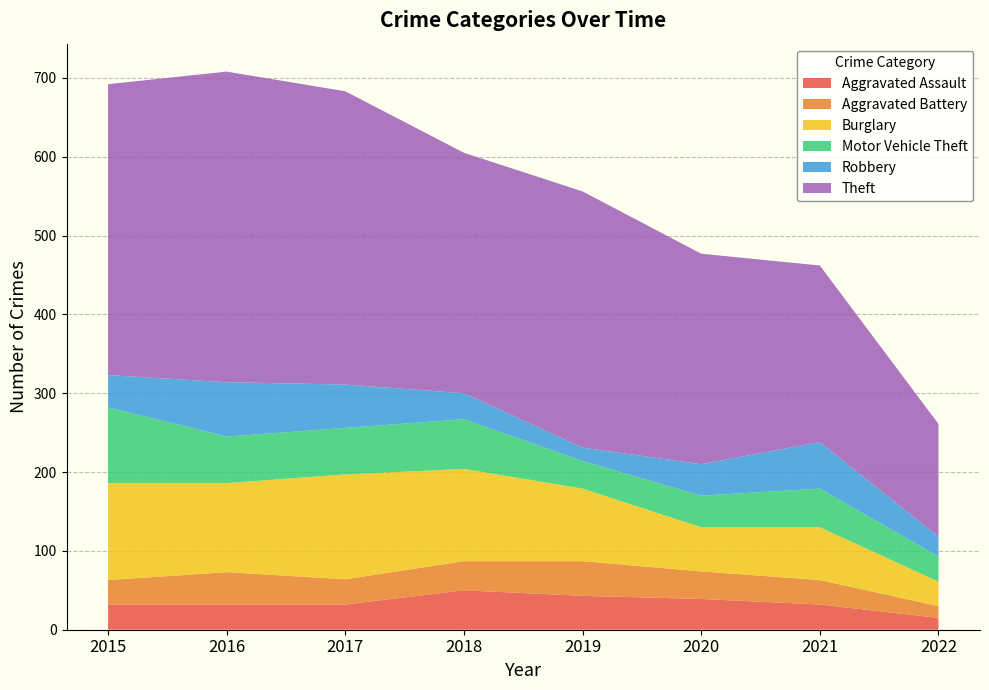

Reading left to right, what are all the values shown in this chart?

Aggravated Assault: 2015=32	2016=32	2017=32	2018=50	2019=43	2020=39	2021=32	2022=15
Aggravated Battery: 2015=31	2016=41	2017=32	2018=37	2019=44	2020=35	2021=31	2022=15
Burglary: 2015=123	2016=113	2017=133	2018=117	2019=92	2020=56	2021=67	2022=31
Motor Vehicle Theft: 2015=96	2016=59	2017=59	2018=63	2019=35	2020=40	2021=49	2022=32
Robbery: 2015=41	2016=69	2017=55	2018=33	2019=17	2020=40	2021=59	2022=25
Theft: 2015=369	2016=394	2017=372	2018=305	2019=325	2020=267	2021=224	2022=143